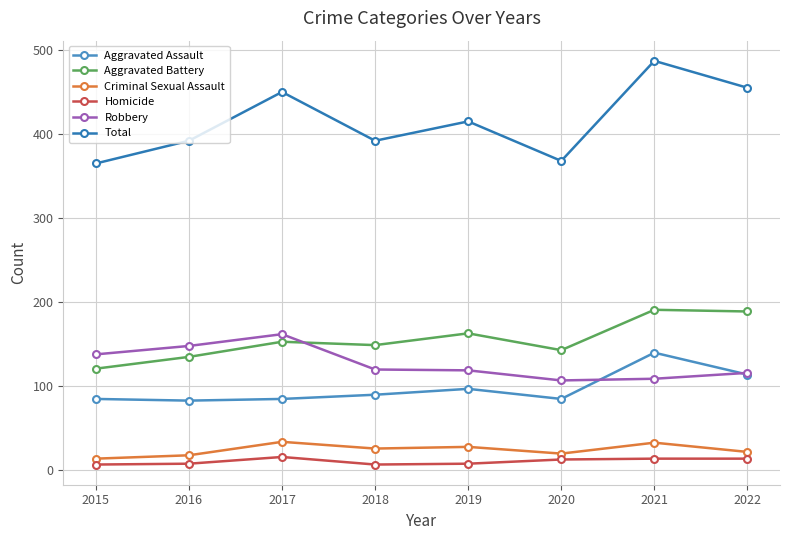

True or false: Criminal Sexual Assault and Robbery intersect in this chart.

False